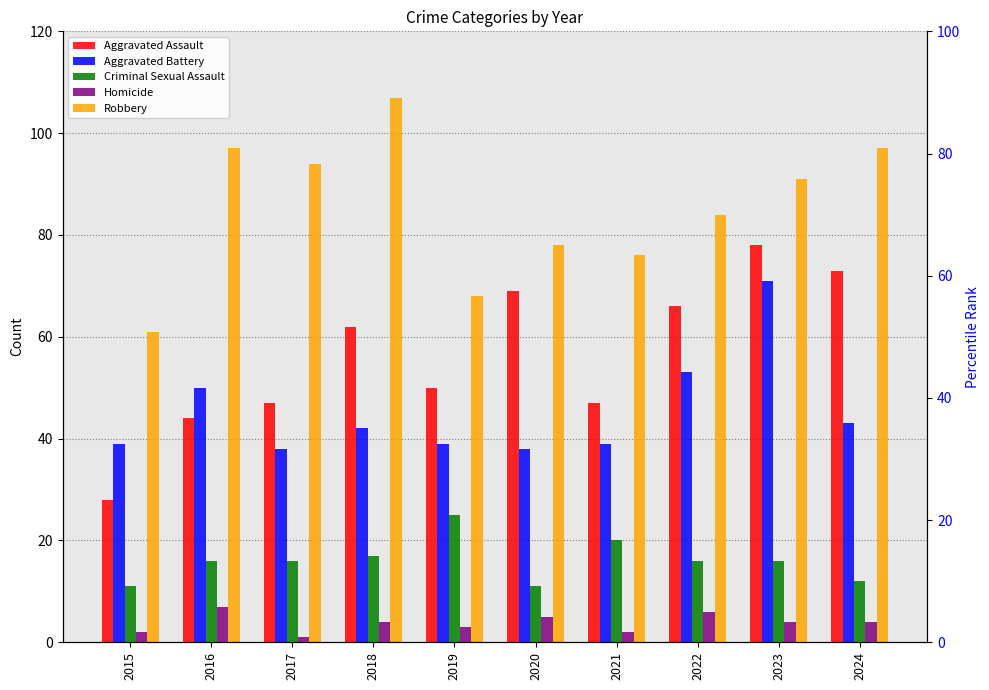

How many bars are there in each group?

5